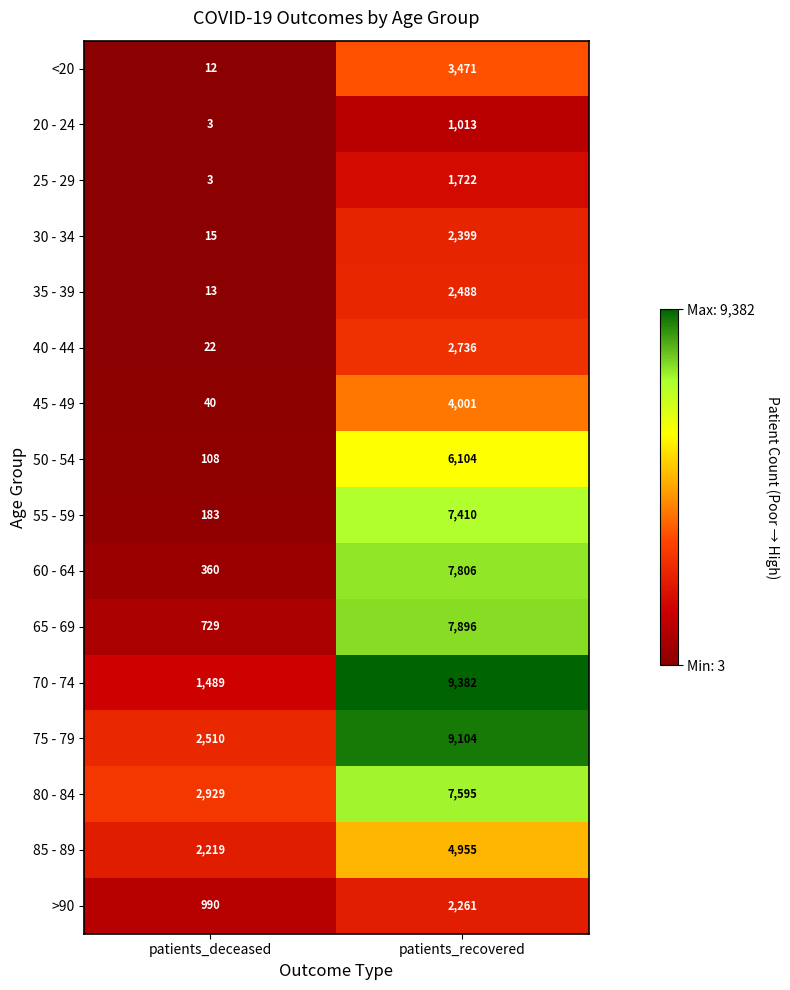

The value of 70 - 74 at patients_recovered is 9382. True or false?

True